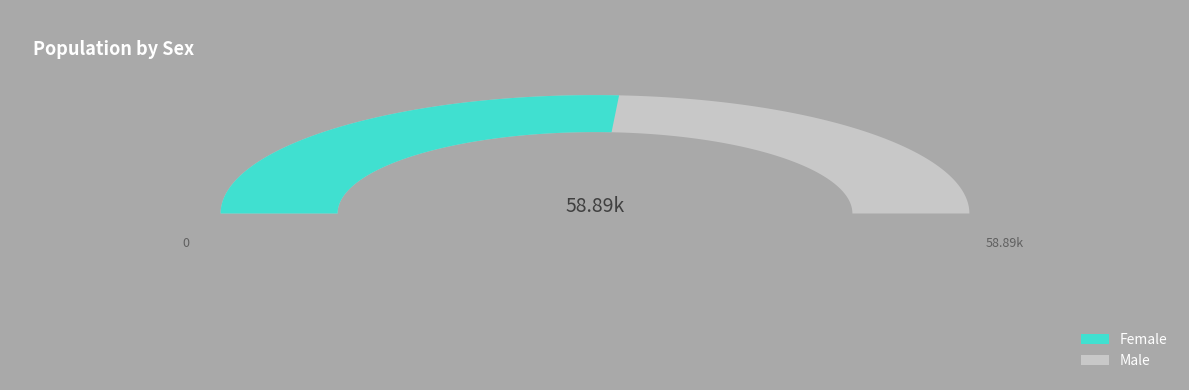

To the nearest percent, what is the difference between the Female and Male slice percentages?

4%